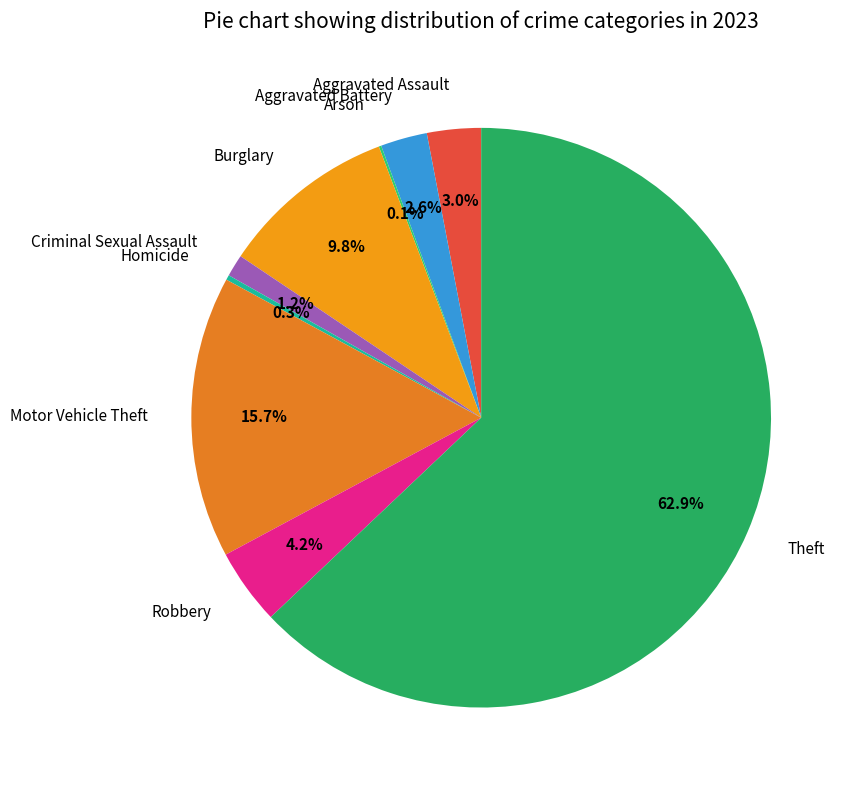

Do Motor Vehicle Theft and Burglary together represent more than half of the pie?

No